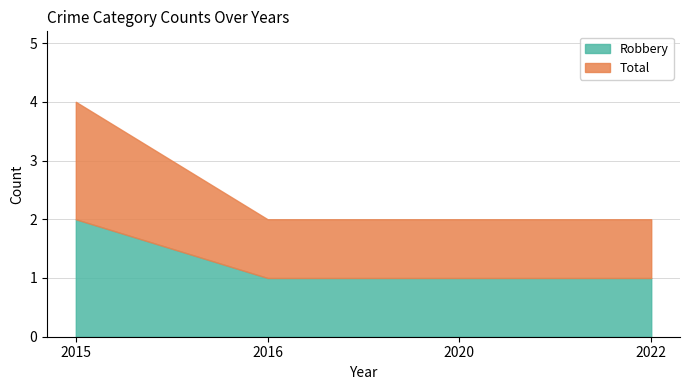

Rank the categories by Robbery value from highest to lowest.

2015, 2016, 2020, 2022